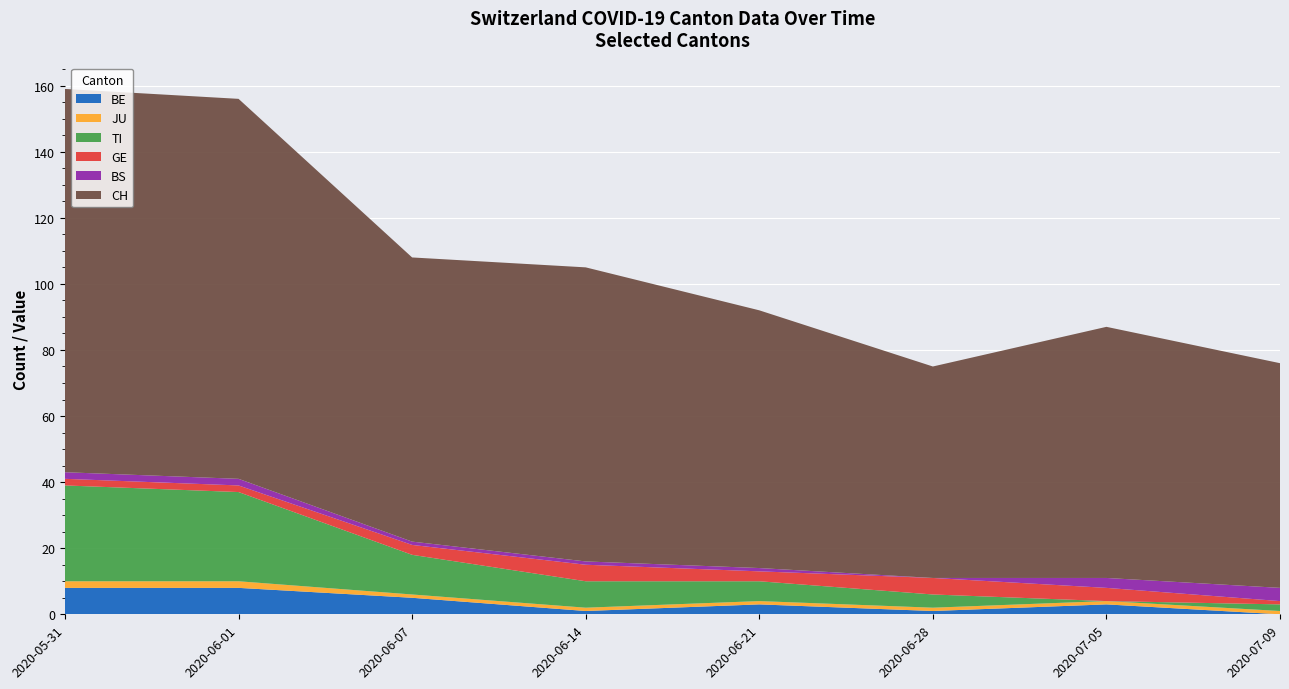

Reading left to right, list all the values displayed in this chart.

CH: 2020-05-31=116	2020-06-01=115	2020-06-07=86	2020-06-14=89	2020-06-21=78	2020-06-28=64	2020-07-05=76	2020-07-09=68
GE: 2020-05-31=2	2020-06-01=2	2020-06-07=3	2020-06-14=5	2020-06-21=3	2020-06-28=5	2020-07-05=4	2020-07-09=1
BE: 2020-05-31=8	2020-06-01=8	2020-06-07=5	2020-06-14=1	2020-06-21=3	2020-06-28=1	2020-07-05=3	2020-07-09=0
BS: 2020-05-31=2	2020-06-01=2	2020-06-07=1	2020-06-14=1	2020-06-21=1	2020-06-28=0	2020-07-05=3	2020-07-09=4
JU: 2020-05-31=2	2020-06-01=2	2020-06-07=1	2020-06-14=1	2020-06-21=1	2020-06-28=1	2020-07-05=1	2020-07-09=1
TI: 2020-05-31=29	2020-06-01=27	2020-06-07=12	2020-06-14=8	2020-06-21=6	2020-06-28=4	2020-07-05=0	2020-07-09=2